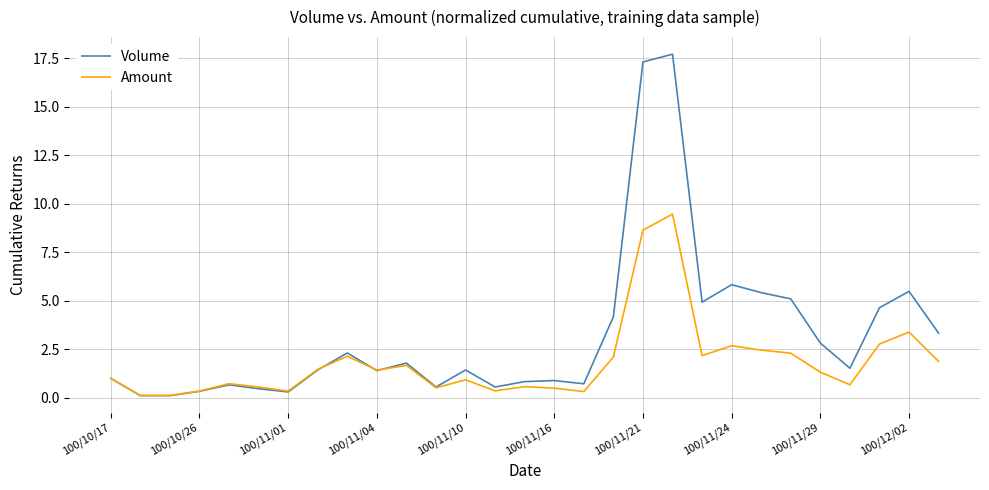

What is the greatest value displayed?

17.7